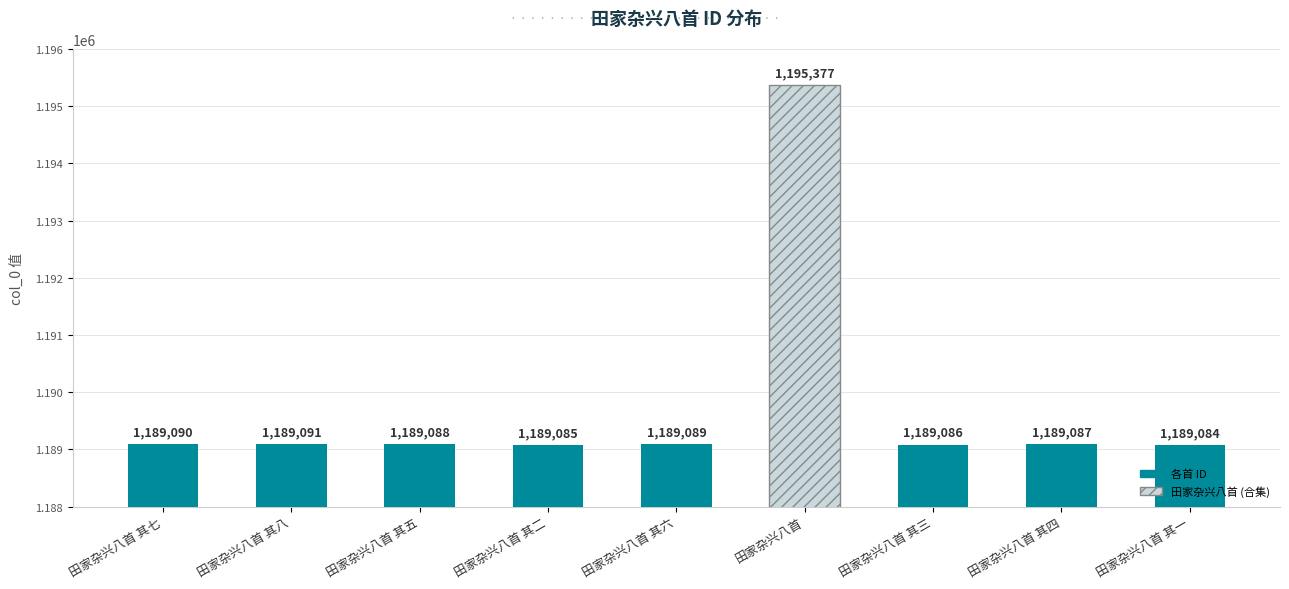

How many series are shown in this chart?

1